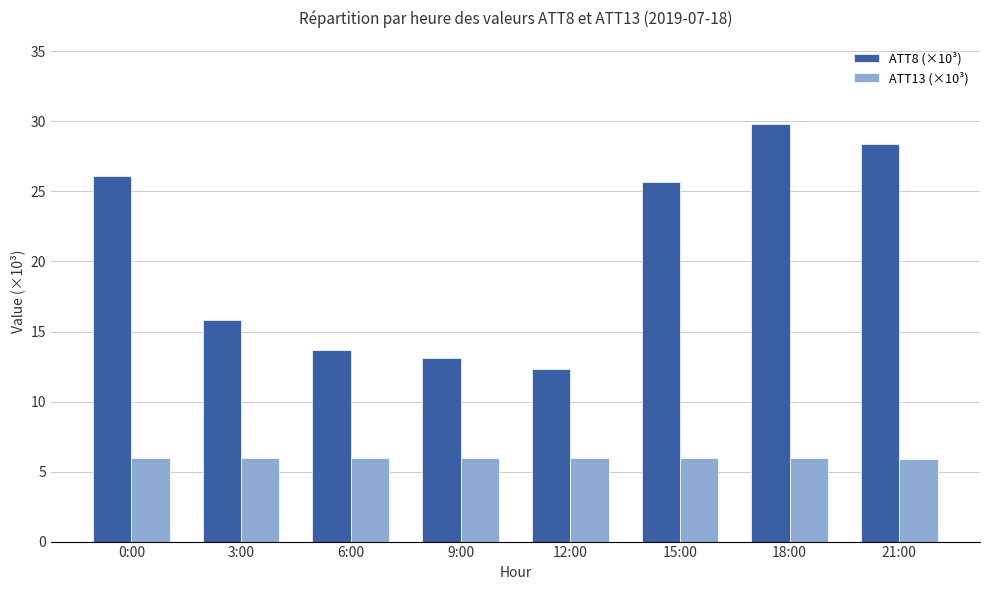

Reading left to right, transcribe all the data shown in this chart.

ATT8 (×10³): 26.1	15.8	13.7	13.1	12.3	25.7	29.8	28.4
ATT13 (×10³): 5.9	5.9	5.9	5.9	5.9	5.9	5.9	5.9